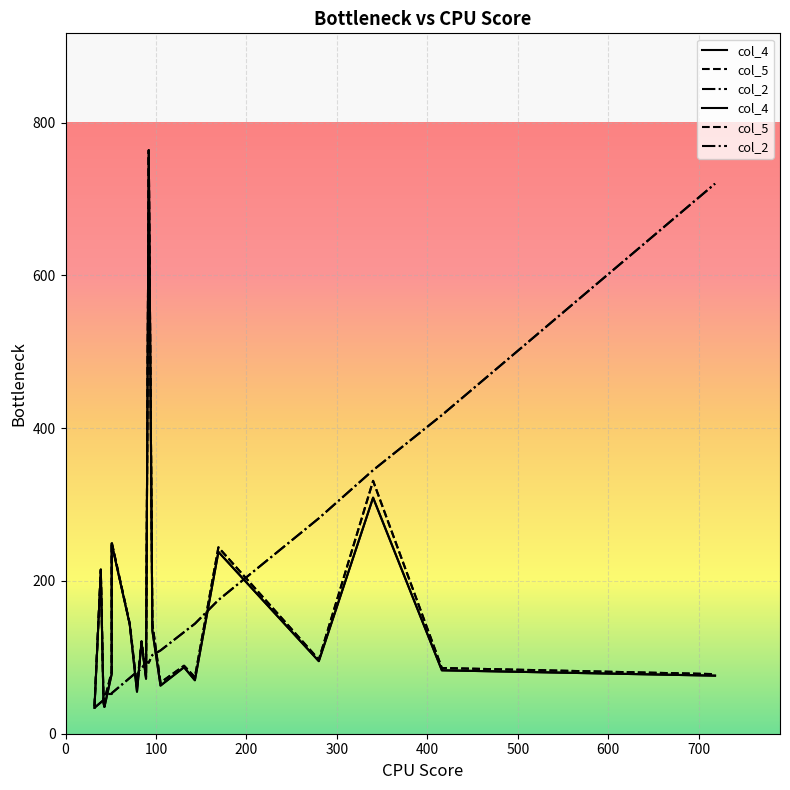

How many data points in col_5 are above 89?

9